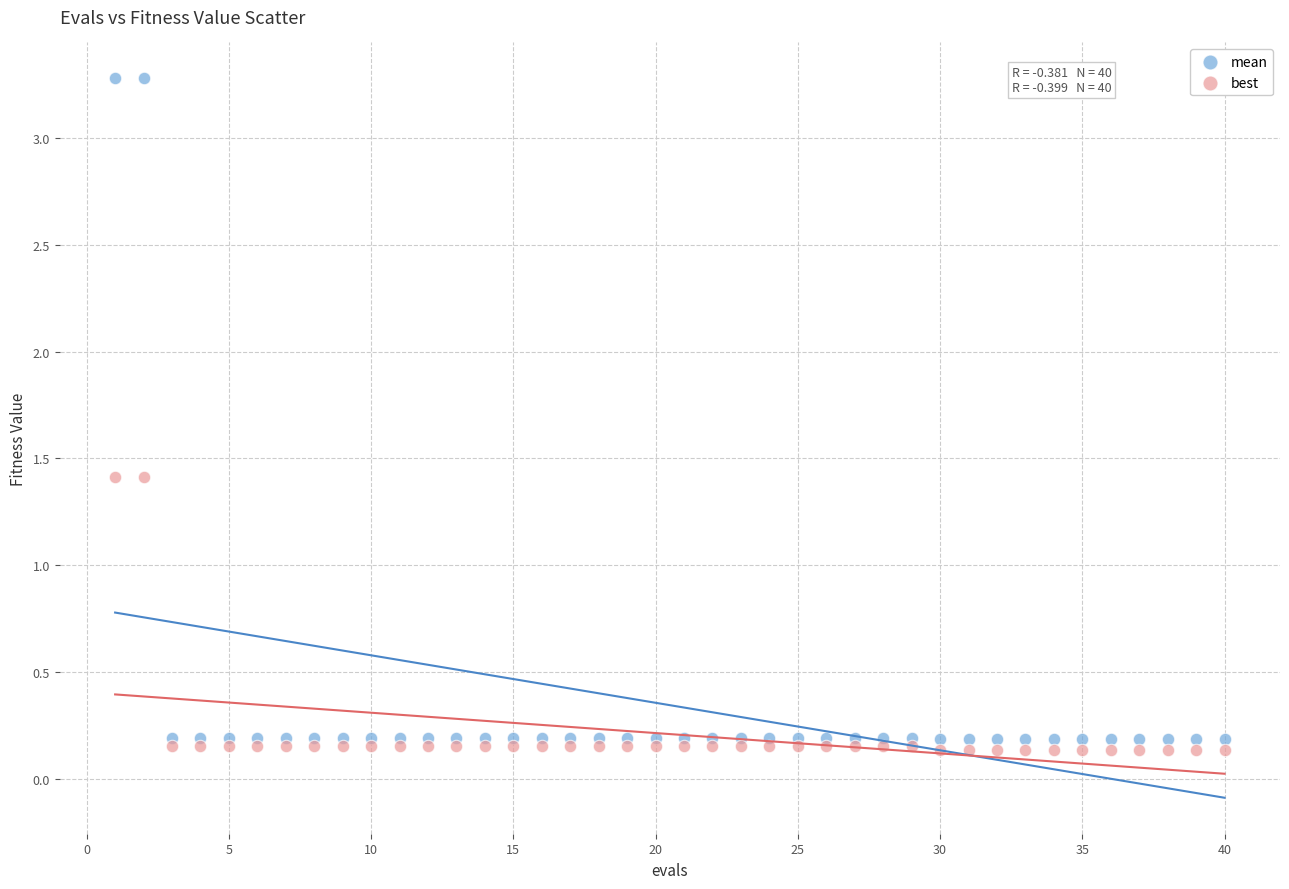

What is the X range (max minus min) for the scatter plot?

39.0